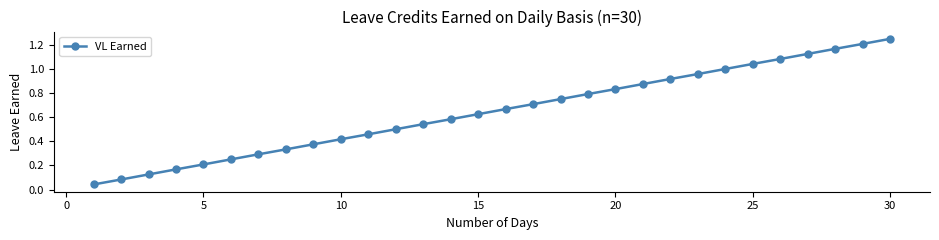

True or false: there are more than 0 points higher than both neighbors.

False